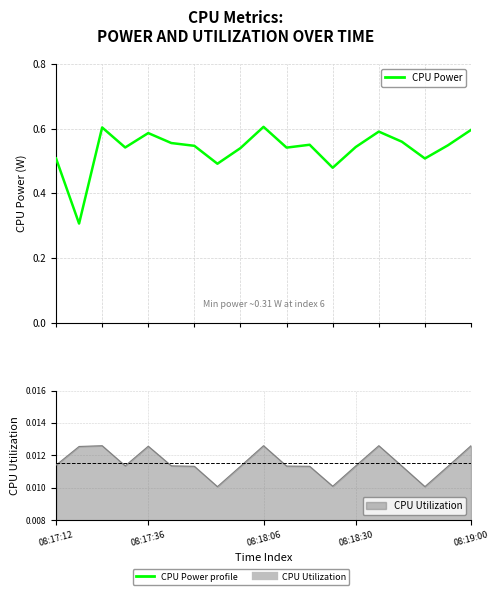

The chart shows a value of 0.6 at 08:19:00. True or false?

True